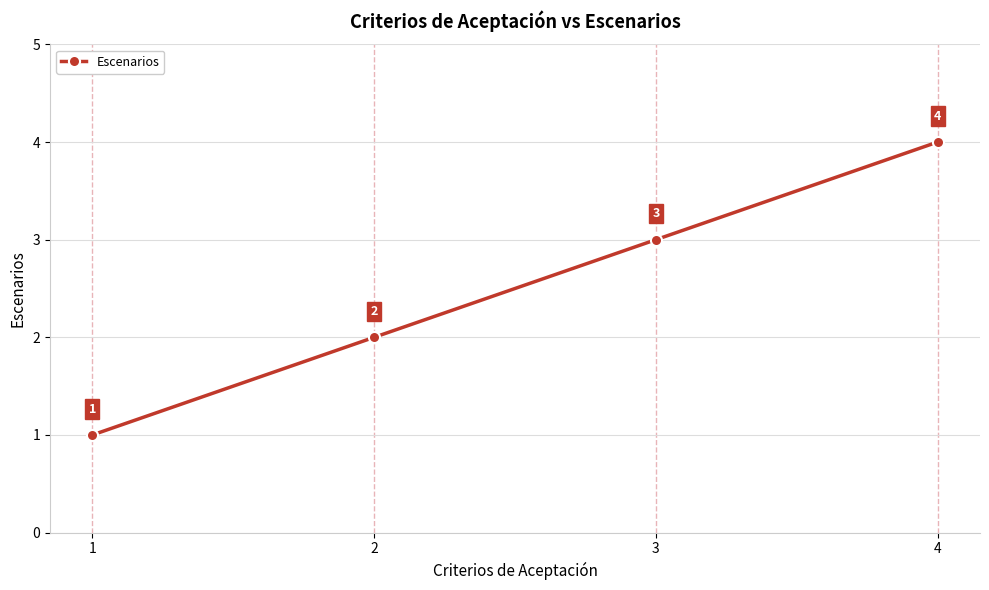

Rank the categories by value from highest to lowest.

4, 3, 2, 1